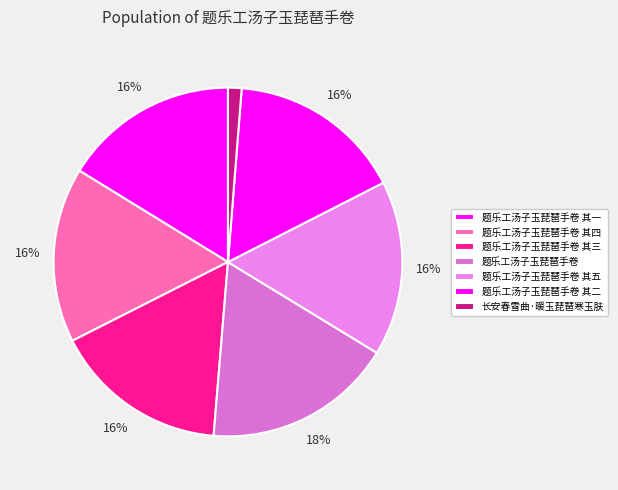

To the nearest percent, what is the average slice percentage?

14%